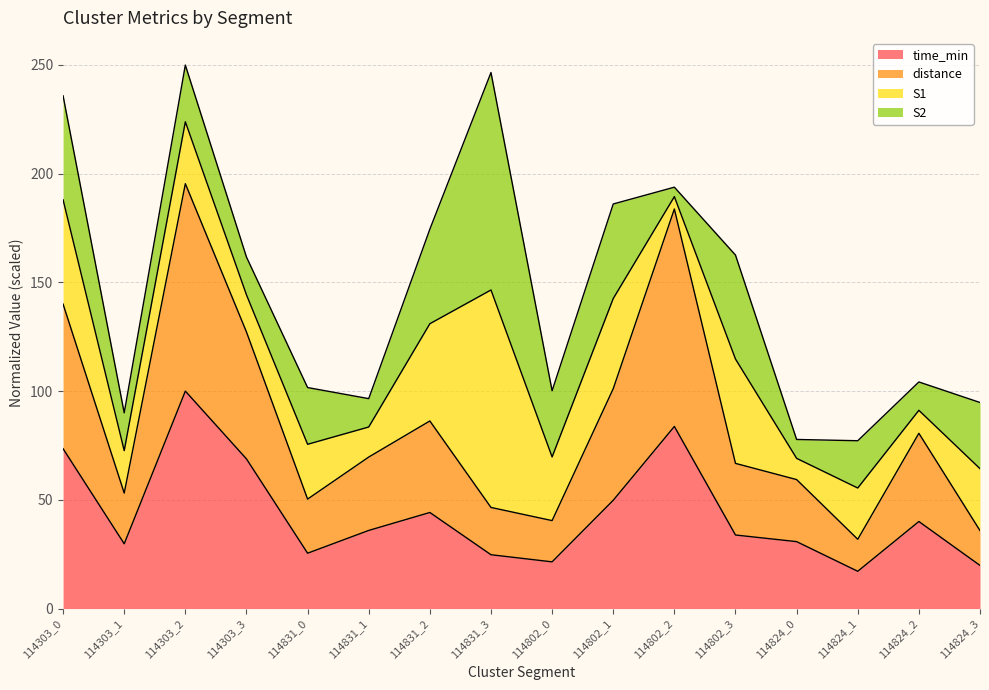

Which series has the largest total across all categories?

distance